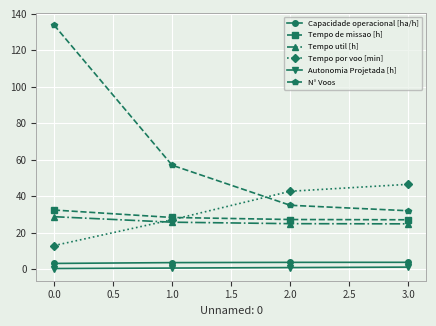

True or false: N° Voos has a value of 134.0 at 0.0.

True